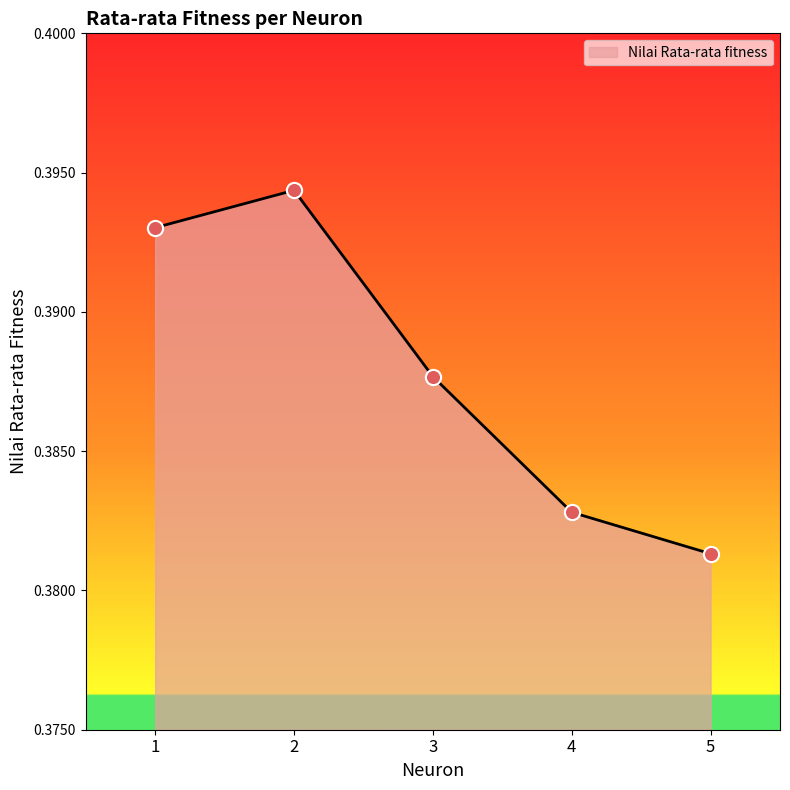

Which has a higher value, 2 or 5?

2